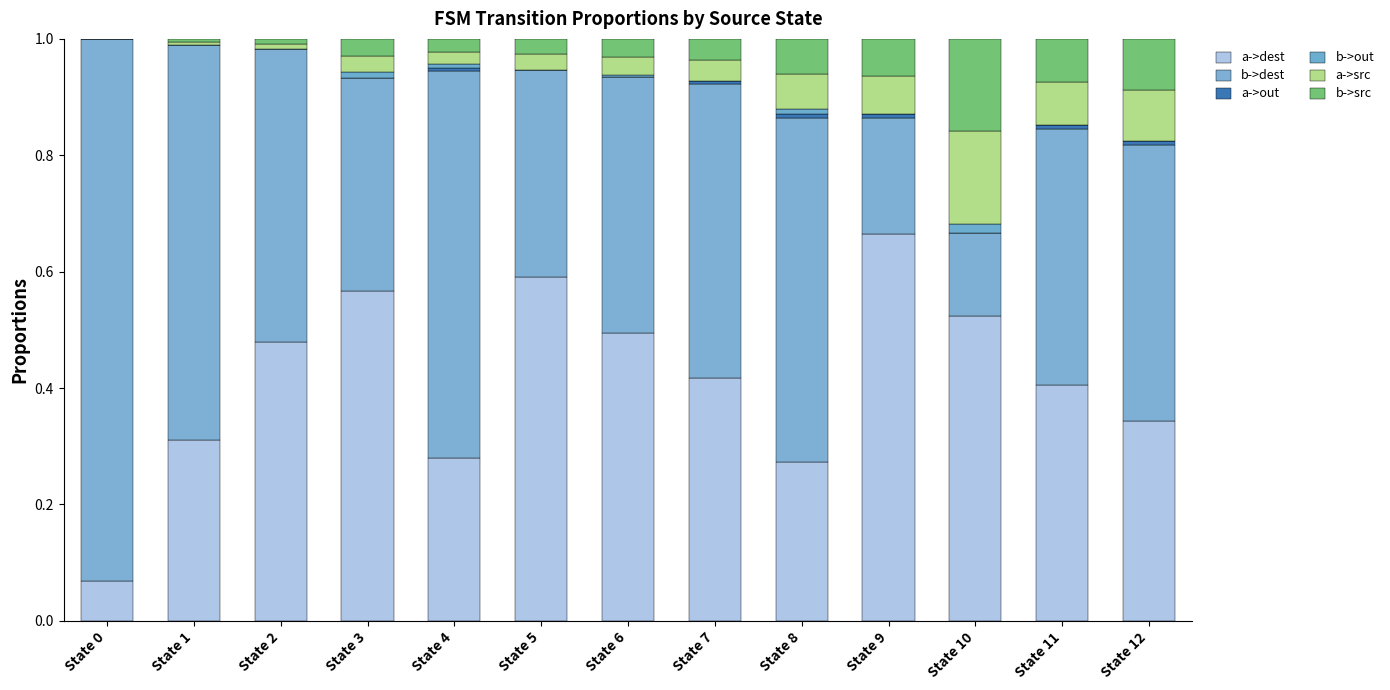

Rank the series at State 11 from highest to lowest value.

b->dest, a->dest, a->src, b->src, a->out, b->out